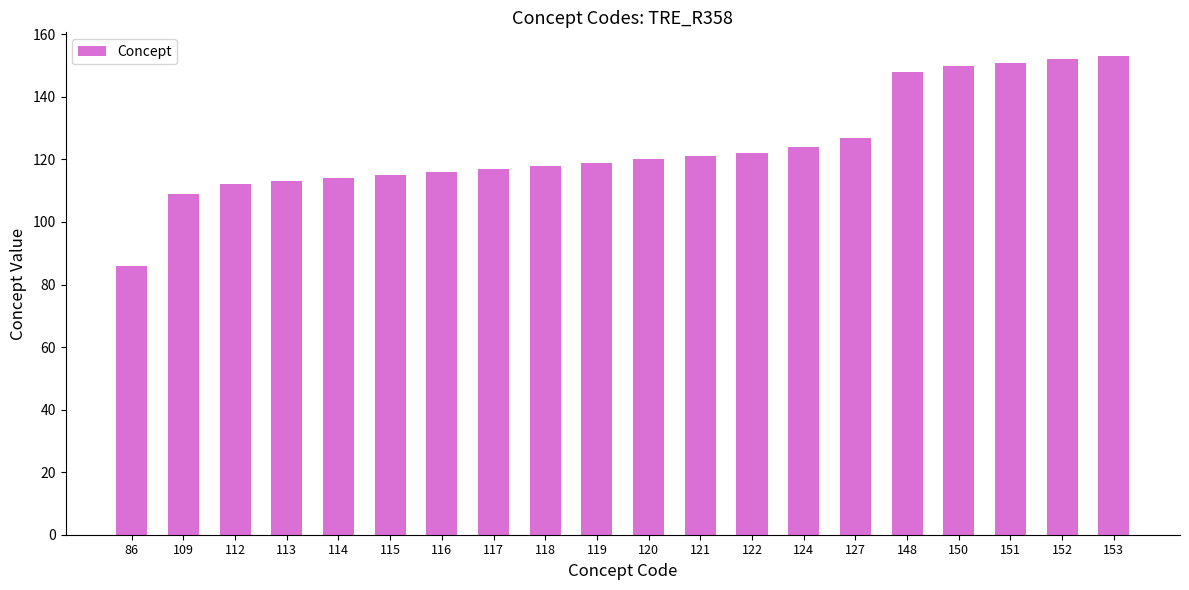

Which category has the lowest value across all series?

86